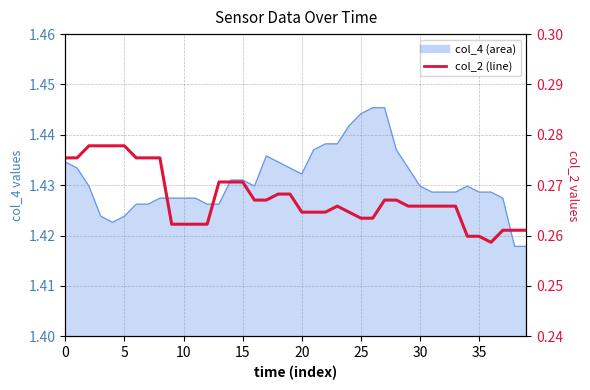

How many points are higher than both their immediate neighbors (excluding endpoints)?

1